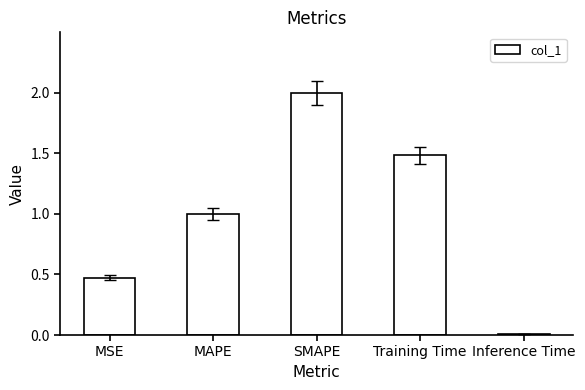

What value does the data have at SMAPE?

2.0